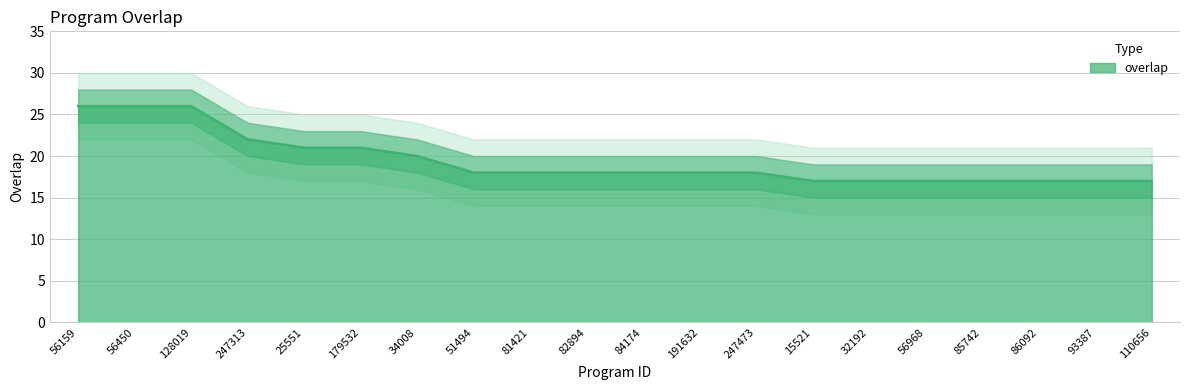

How many values are between 17 and 21?

16